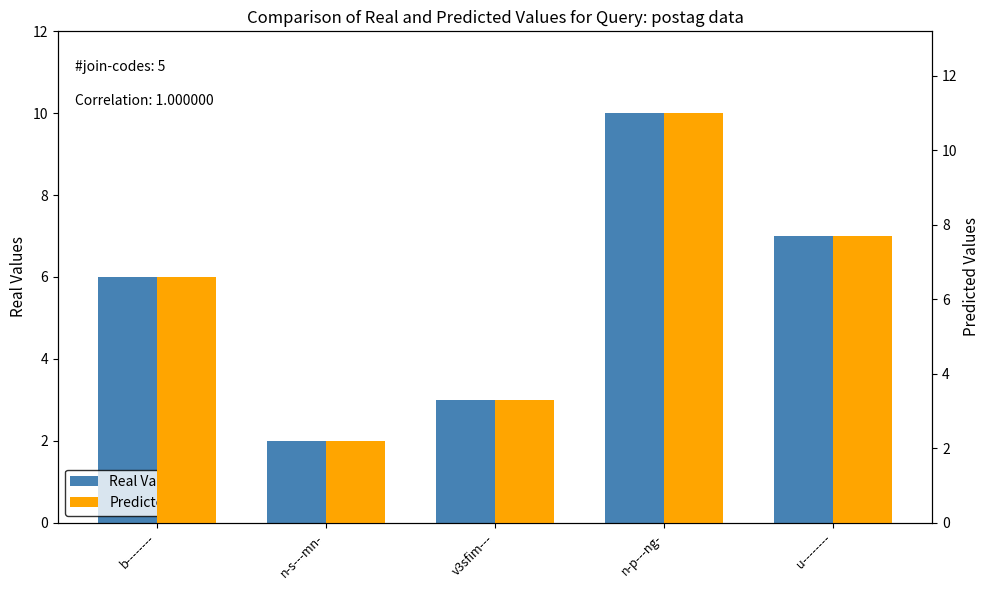

The value of Real Values at v3sfim--- is 5.4. True or false?

False